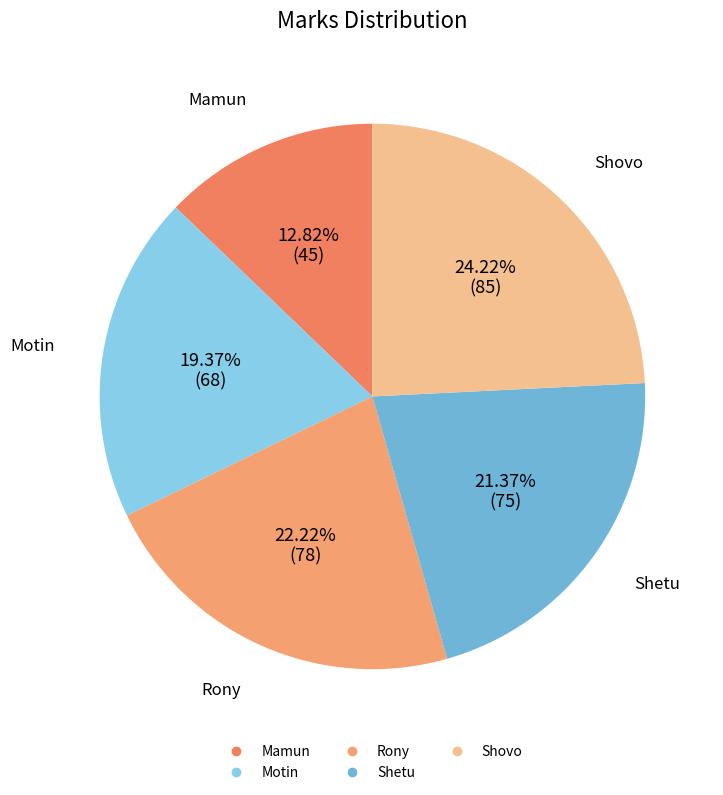

Which has a higher value, Shovo or Shetu?

Shovo